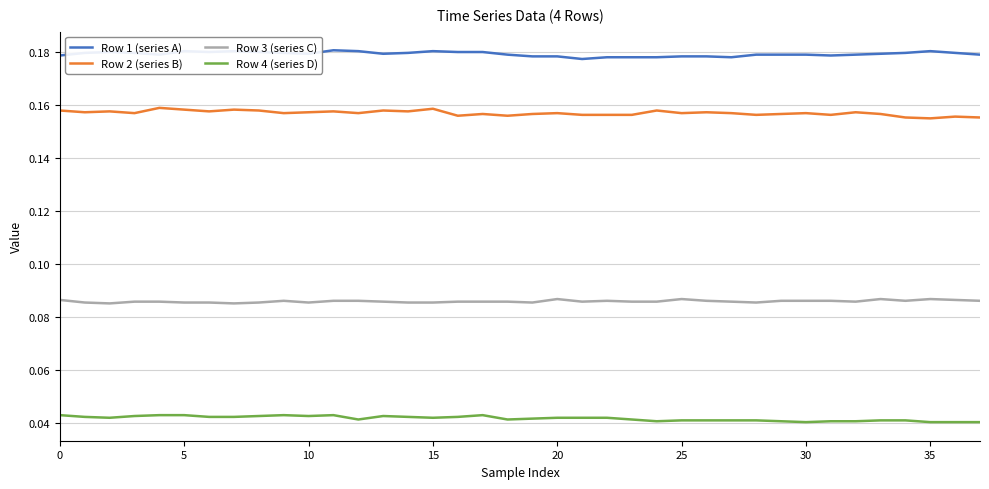

Rank the series by their average value, from highest to lowest.

Row 1 (series A), Row 2 (series B), Row 3 (series C), Row 4 (series D)